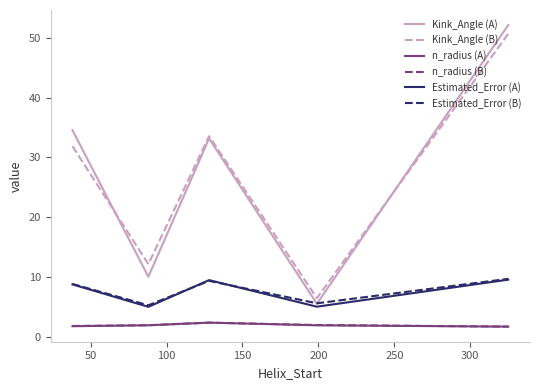

What is the maximum value shown in the chart?

52.1